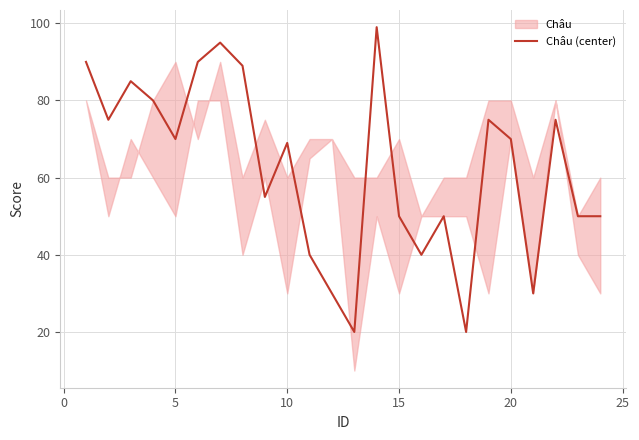

True or false: the data shows 35 at −5.

False